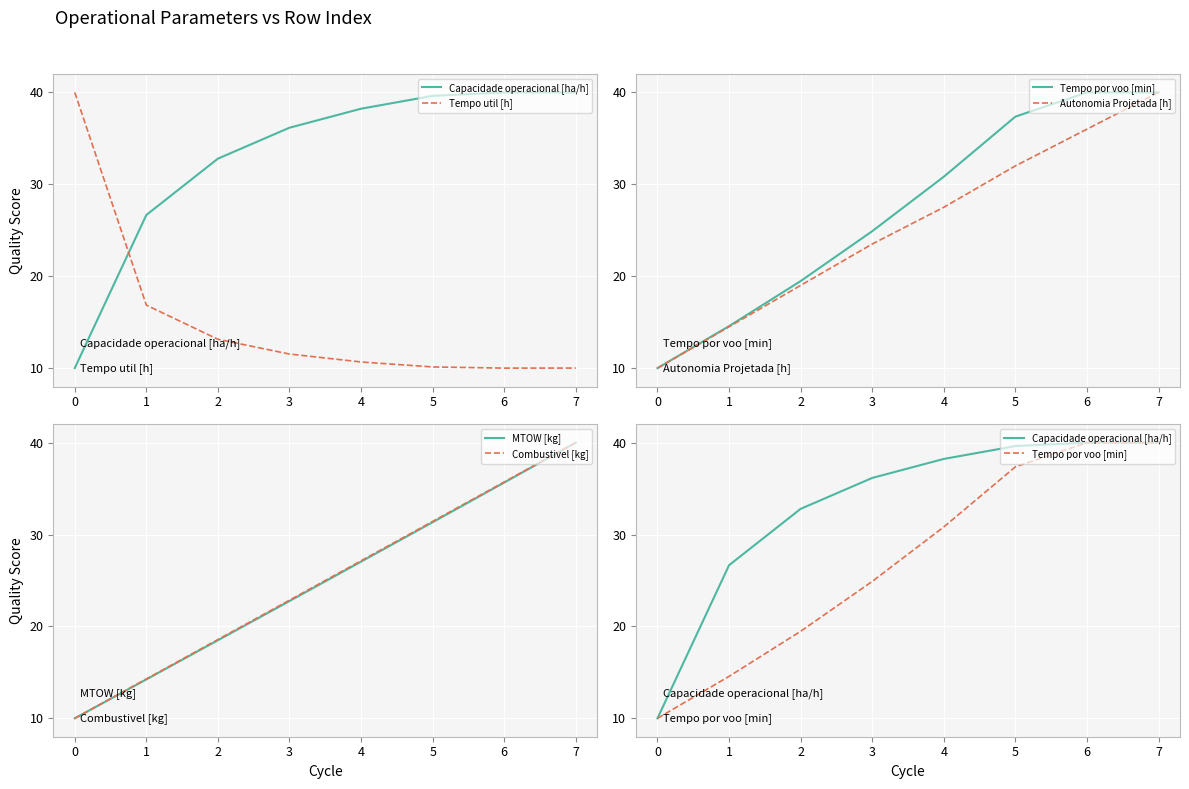

Is it true that Combustivel [kg] equals 15.6 at 6?

False